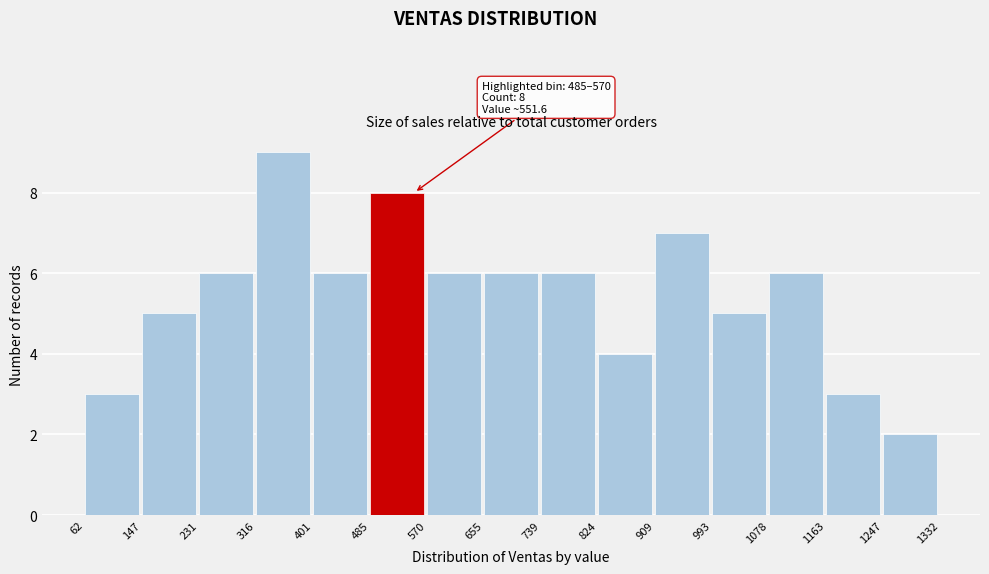

Which range on the x-axis has the tallest bar?

316 to 401